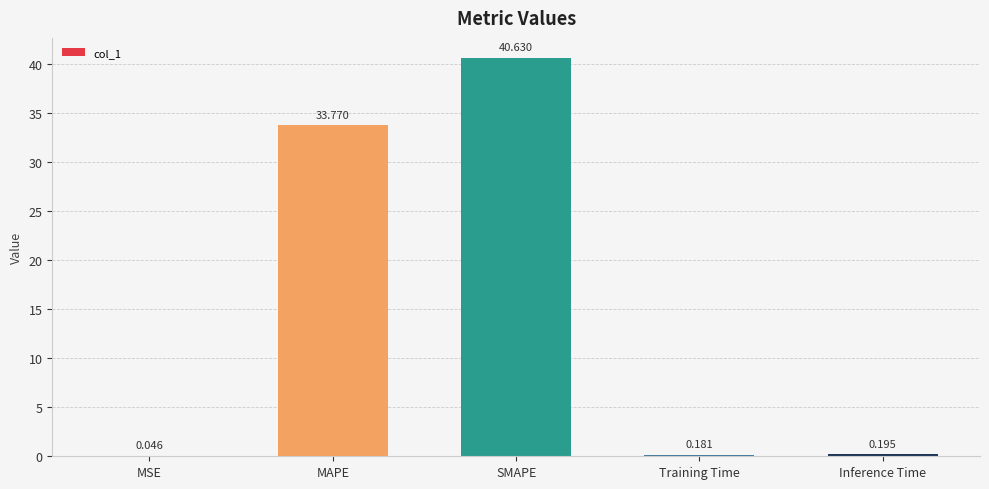

How many categories are shown in the chart?

5